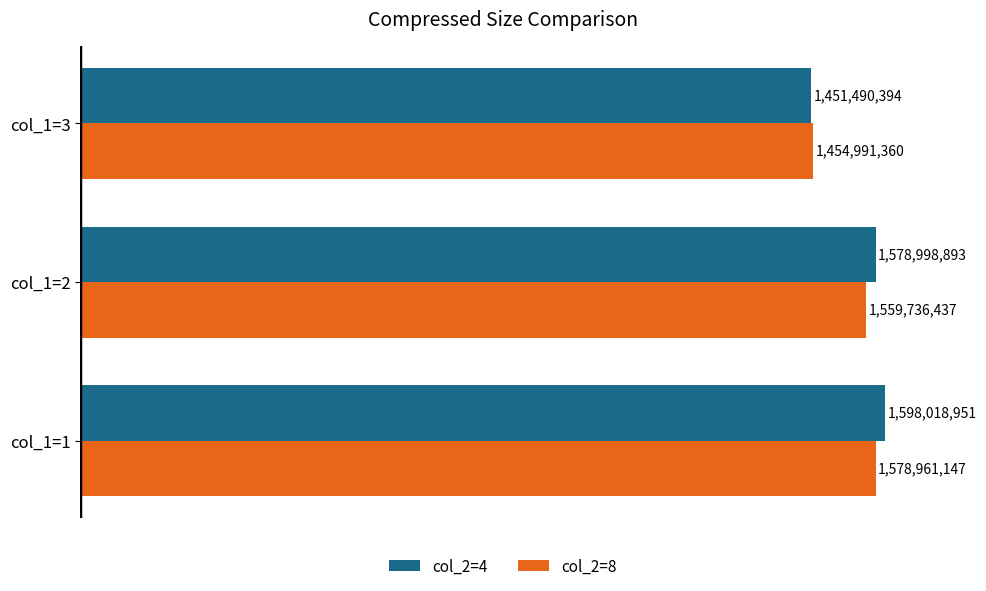

List the series in order of their peak value, lowest first.

col_2=8, col_2=4